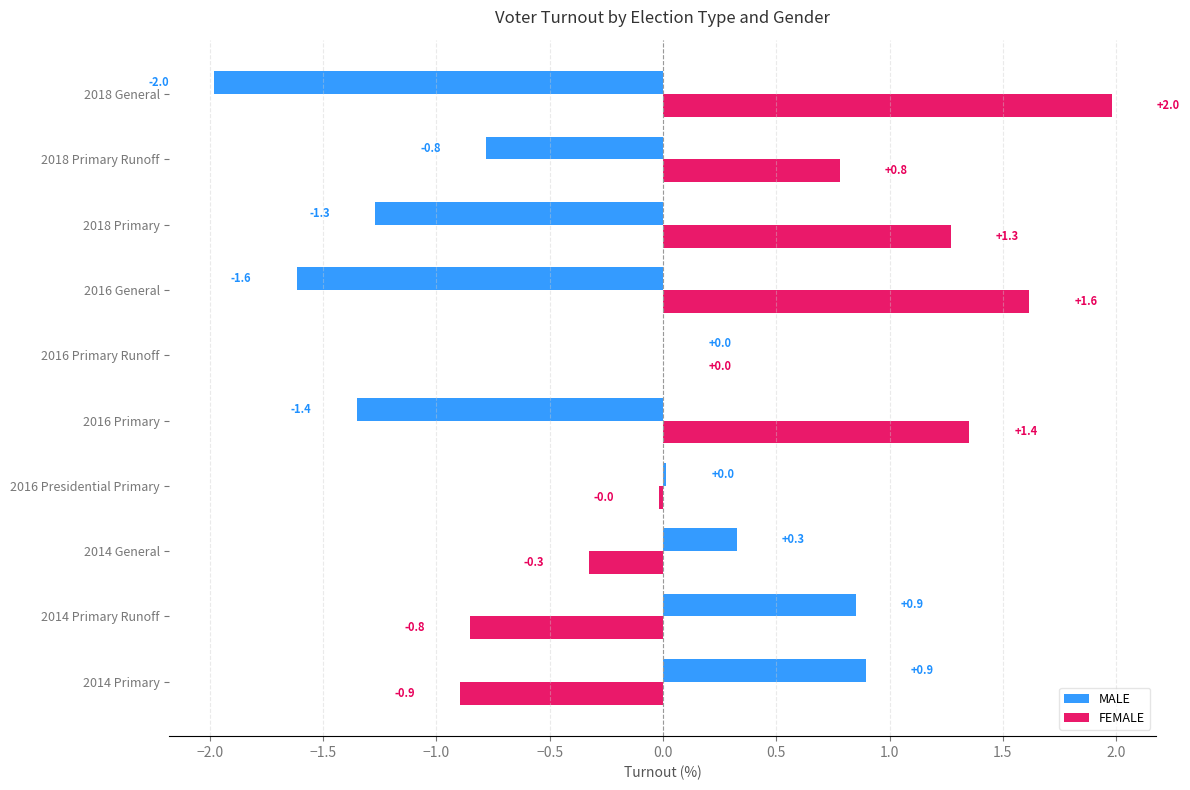

What is the maximum value for MALE?

0.9